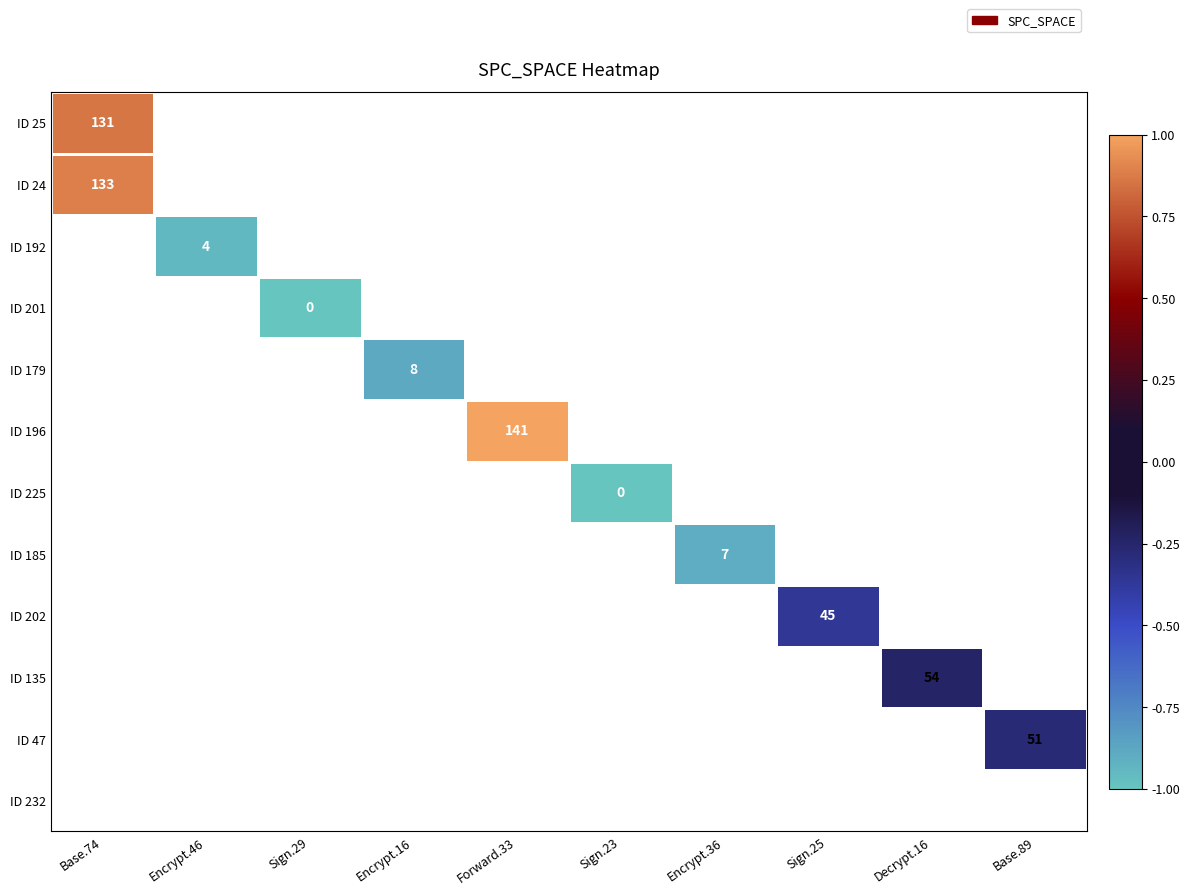

How many categories are shown in the chart?

10